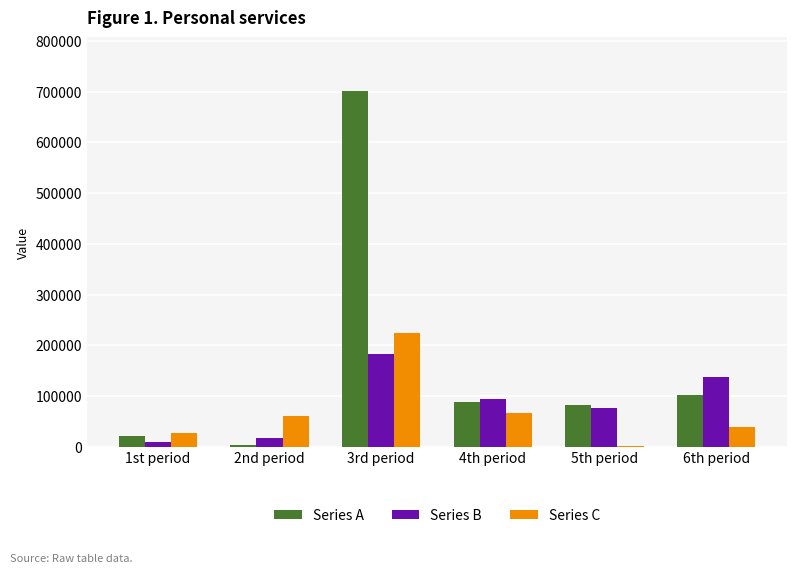

Are the bars grouped side by side (vs. stacked)?

Yes